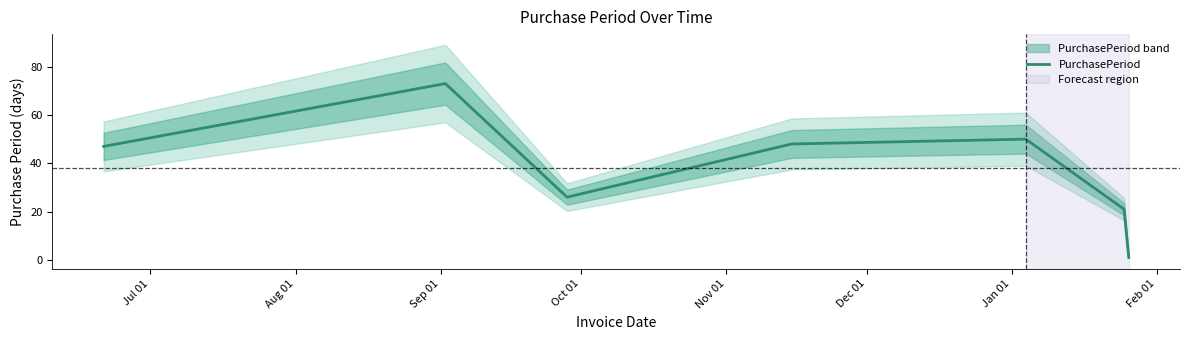

What is the average value?

38